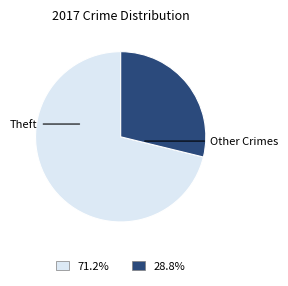

Which has a higher value, Other Crimes or Theft?

Theft